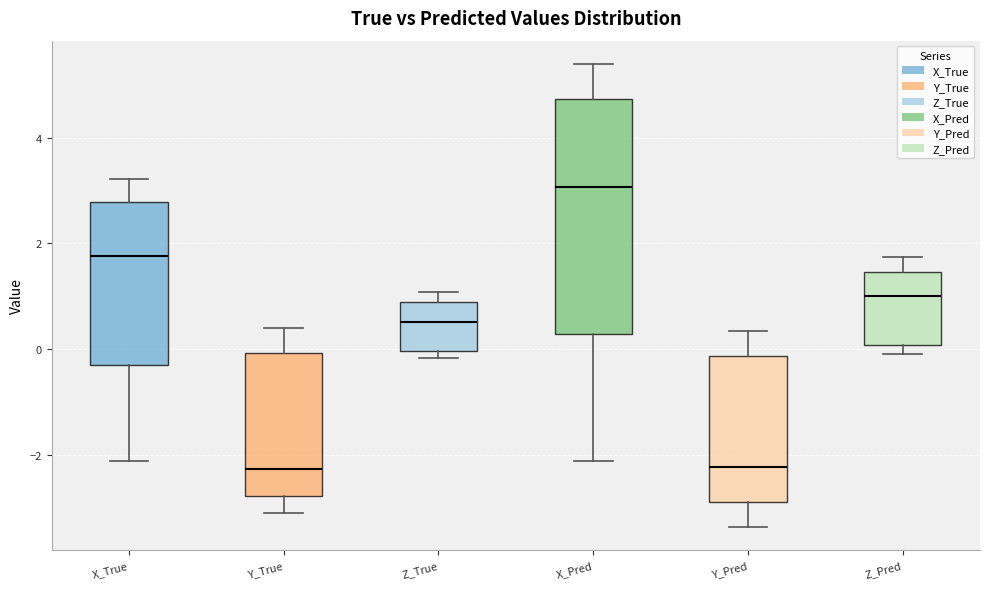

Which box is the tallest, from its lower edge to its upper edge?

X_Pred